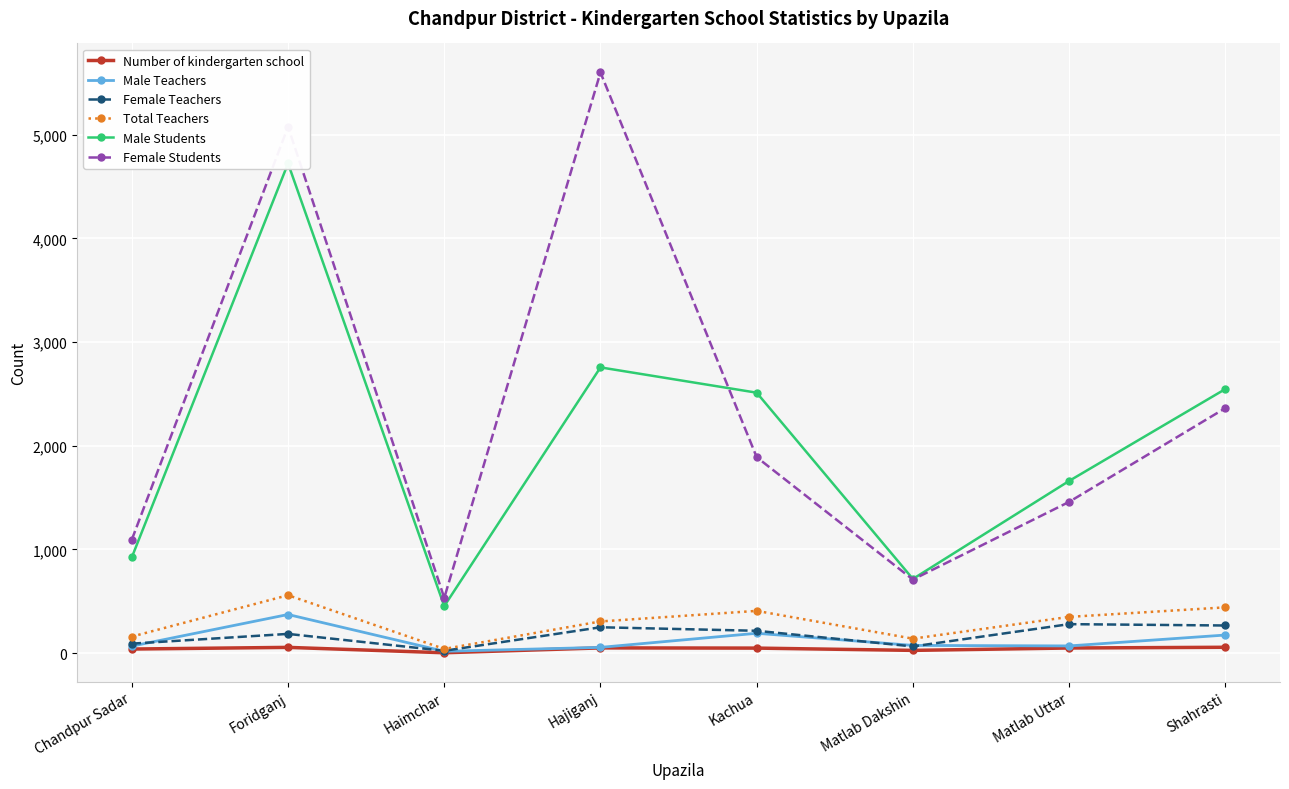

Which series has the largest range (max minus min)?

Female Students